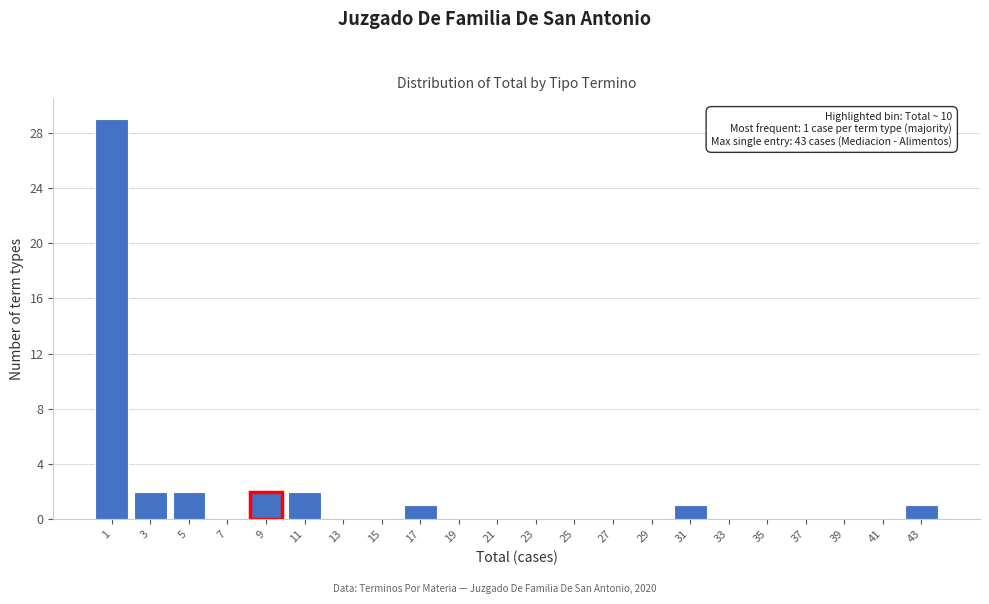

Reading left to right, transcribe all the data shown in this chart.

1=29	3=2	5=2	7=0	9=2	11=2	13=0	15=0	17=1	19=0	21=0	23=0	25=0	27=0	29=0	31=1	33=0	35=0	37=0	39=0	41=0	43=1